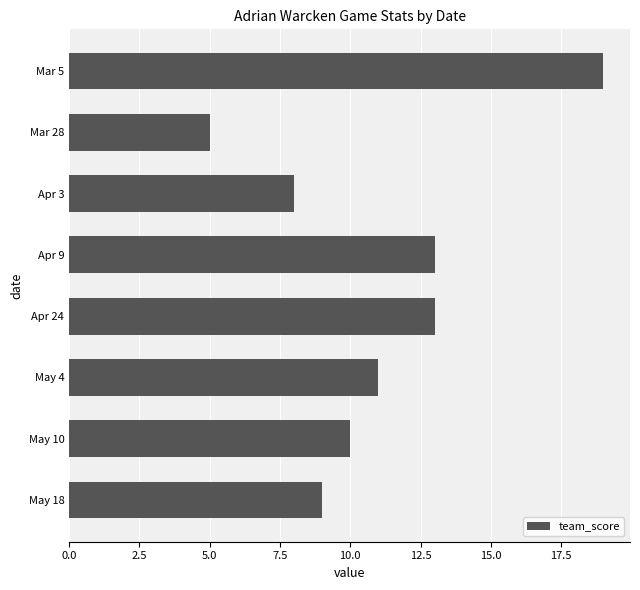

The value at Apr 3 is 8. True or false?

True